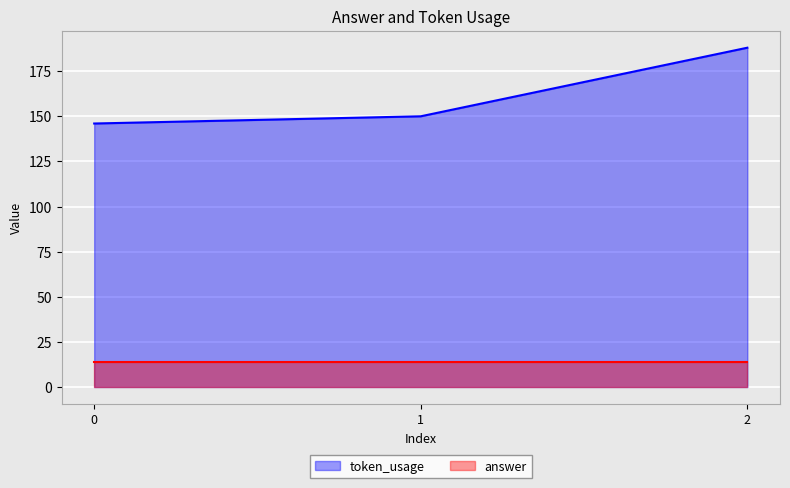

At which category does the chart reach its peak across all series?

2